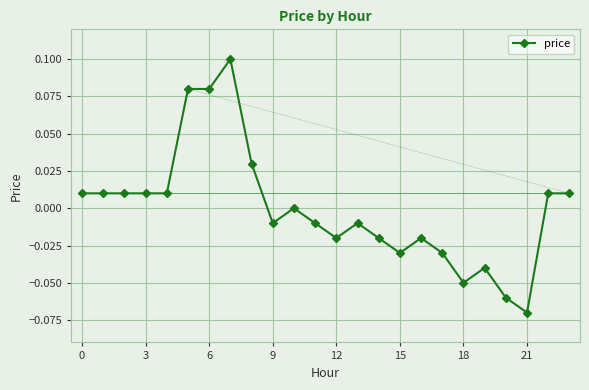

True or false: the data has more than 2 interior local peaks.

True